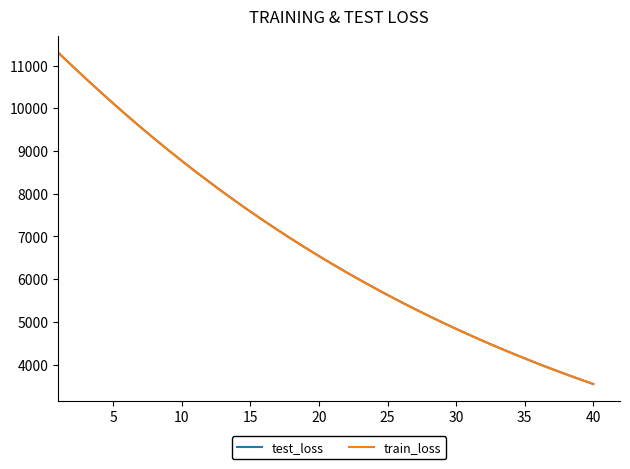

Reading left to right, list all the values displayed in this chart.

test_loss: 11299.1	10995.1	10695.7	10402.0	10113.9	9832.0	9556.8	9287.7	9025.5	8769.5	8519.6	8276.4	8038.7	7807.5	7582.0	7362.5	7148.8	6940.6	6737.8	6540.4	6348.5	6161.5	5979.4	5802.4	5629.9	5462.4	5299.2	5140.4	4986.0	4835.8	4689.8	4547.8	4409.5	4275.2	4144.7	4017.6	3894.2	3774.4	3657.7	3544.2
train_loss: 11298.7	10994.2	10694.1	10399.8	10111.7	9829.9	9554.6	9285.4	9023.4	8767.4	8517.6	8274.2	8036.9	7805.7	7580.4	7360.9	7147.2	6939.0	6736.4	6539.1	6347.1	6160.1	5978.2	5801.2	5628.9	5461.3	5298.1	5139.5	4985.1	4834.9	4688.9	4546.9	4408.8	4274.5	4143.9	4017.0	3893.5	3773.6	3656.9	3543.6